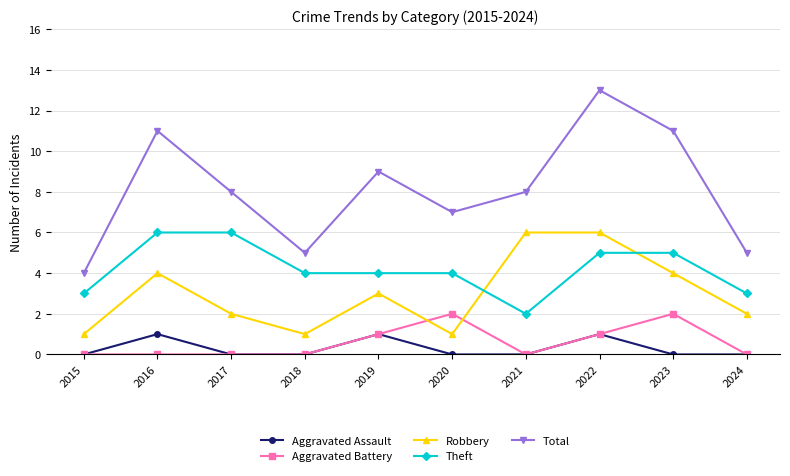

At which label does Theft reach its minimum?

2021